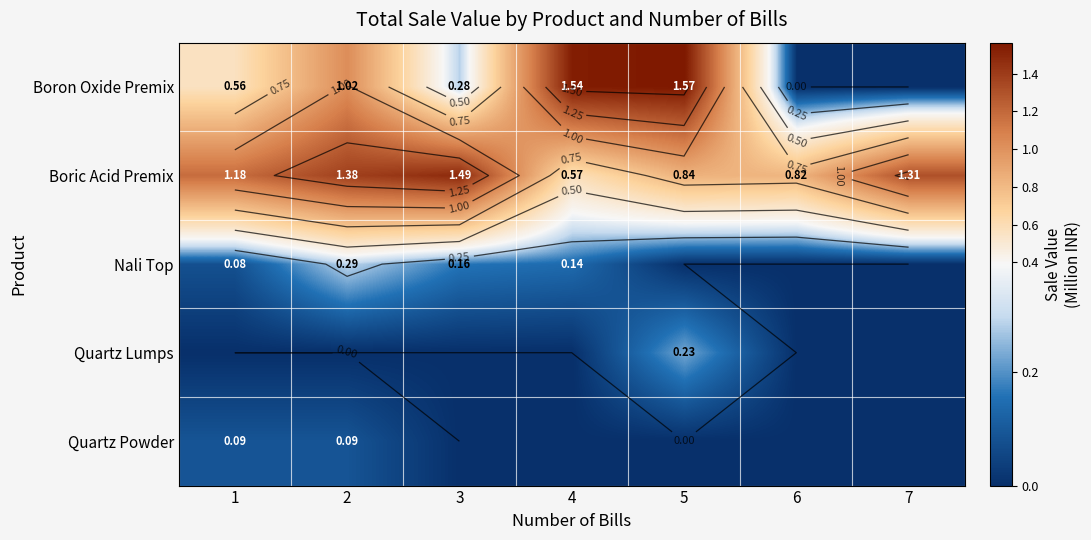

What is the maximum value shown in the chart?

1.6